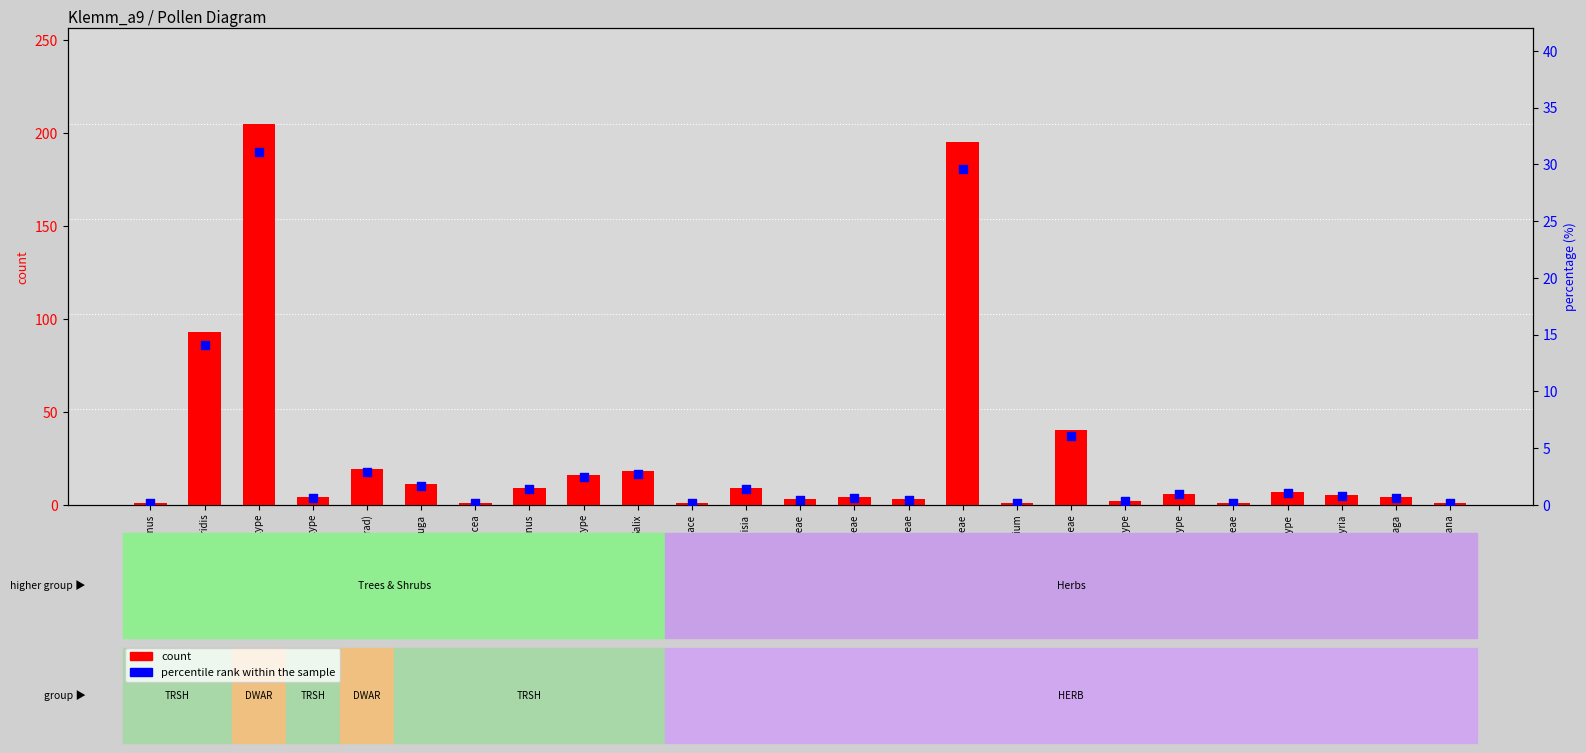

Which series reaches the minimum Y coordinate?

percentile rank within the sample